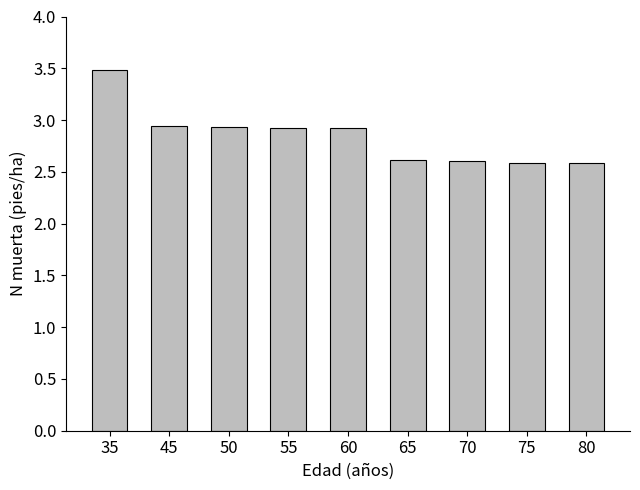

The value at 50 is 4.3. True or false?

False